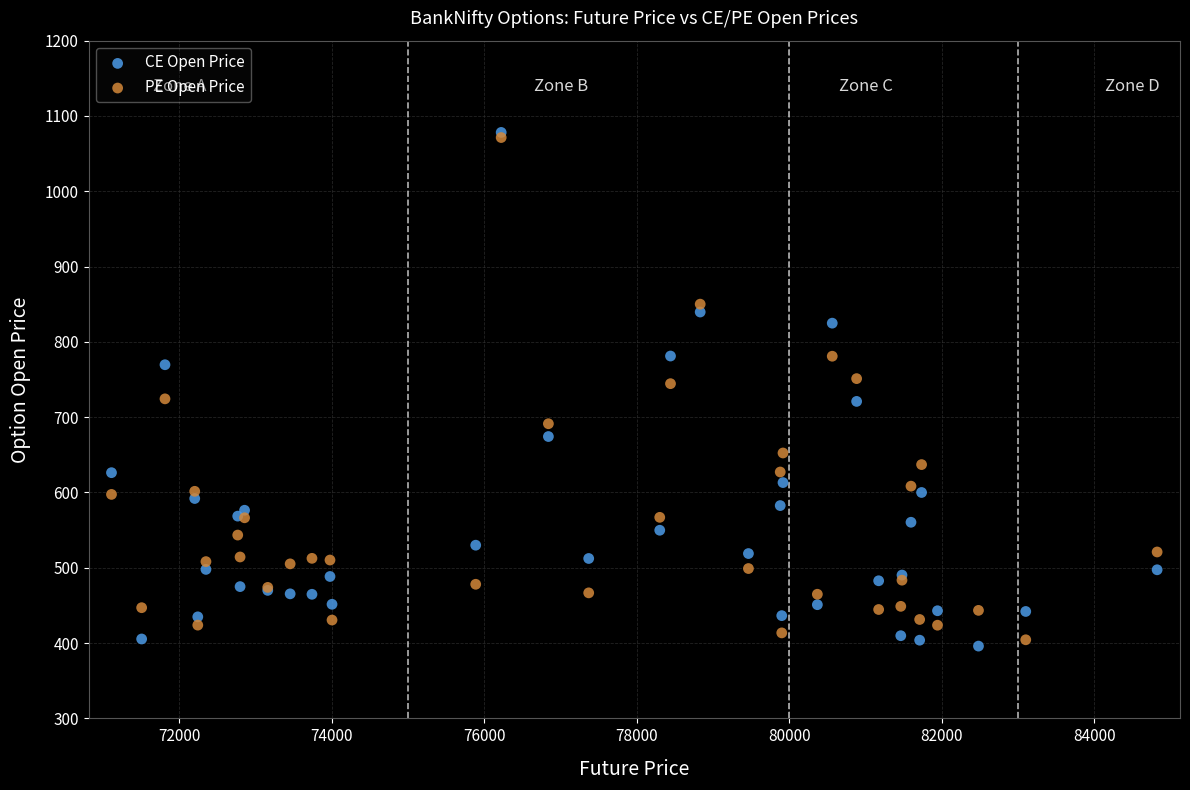

Which series has the largest Y range (max minus min)?

CE Open Price